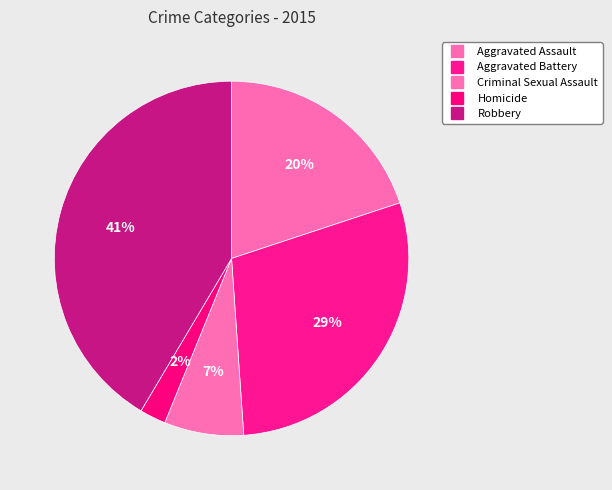

What is the smallest slice in the pie chart?

Homicide